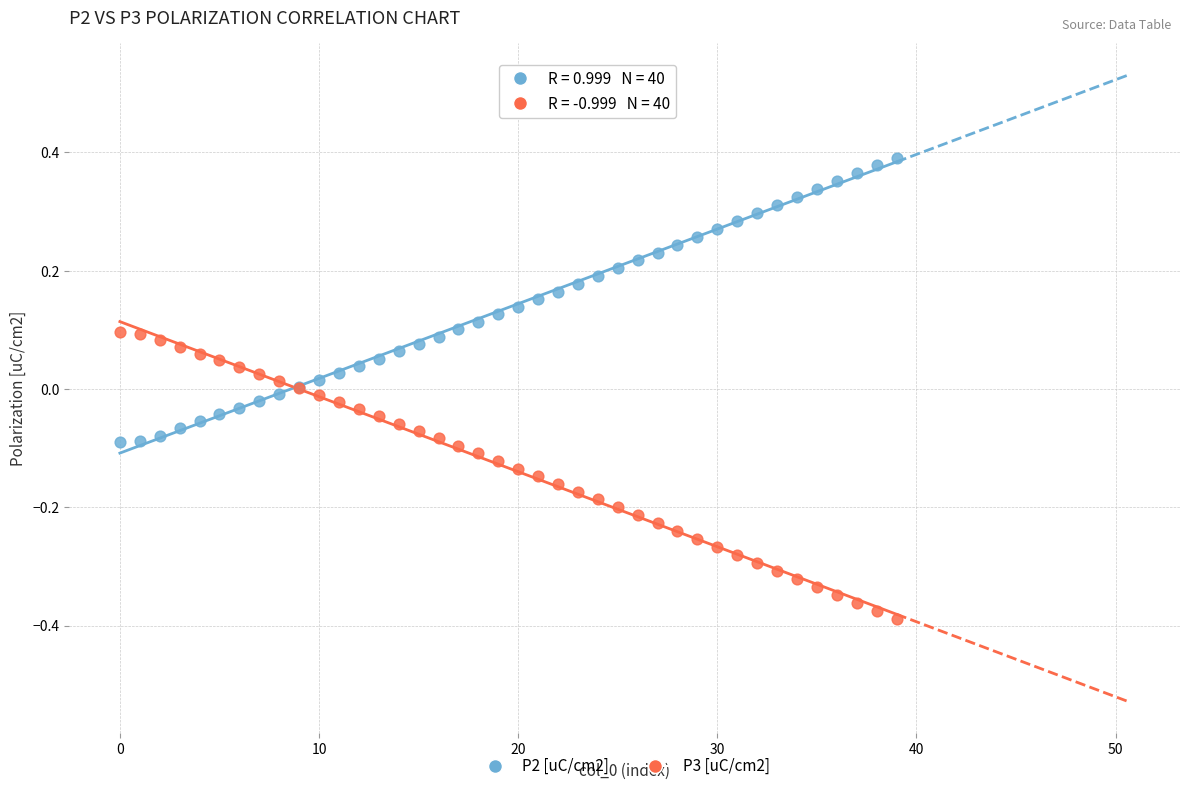

Which series contains the lowest Y value?

P3 [uC/cm2]